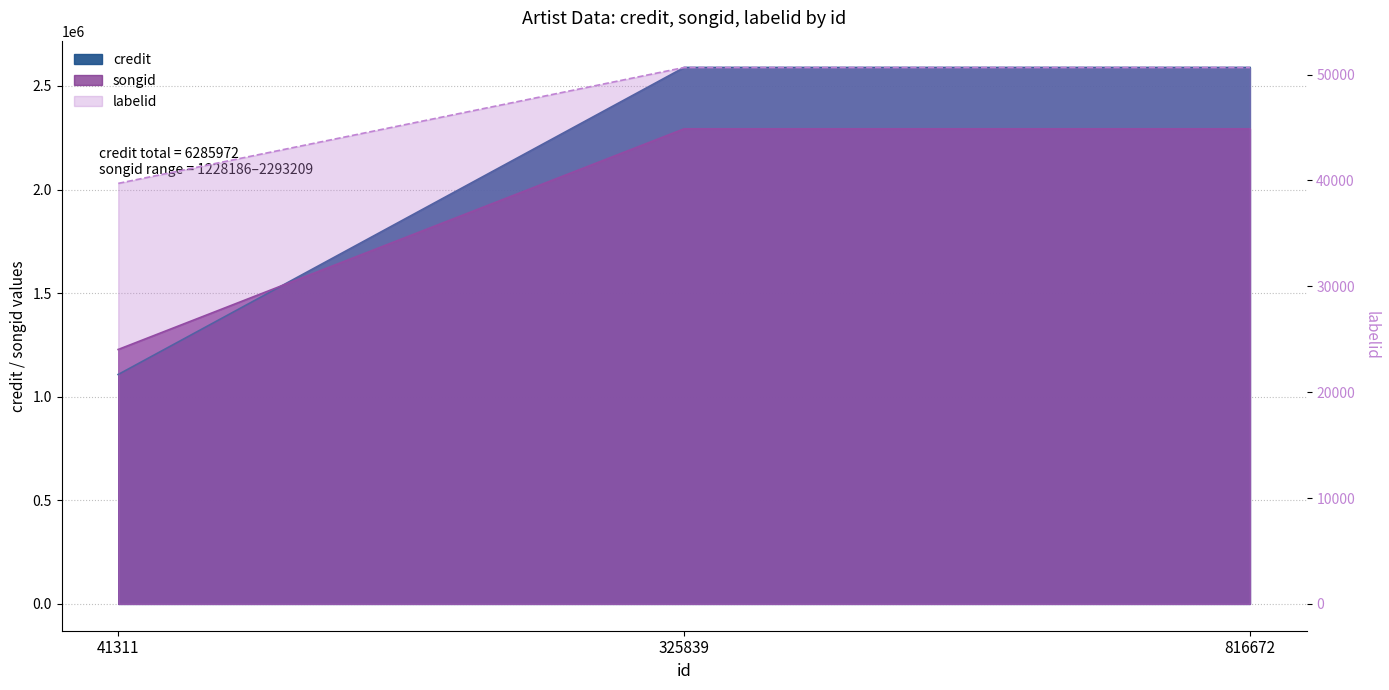

Which label corresponds to the smallest value in the chart?

41311